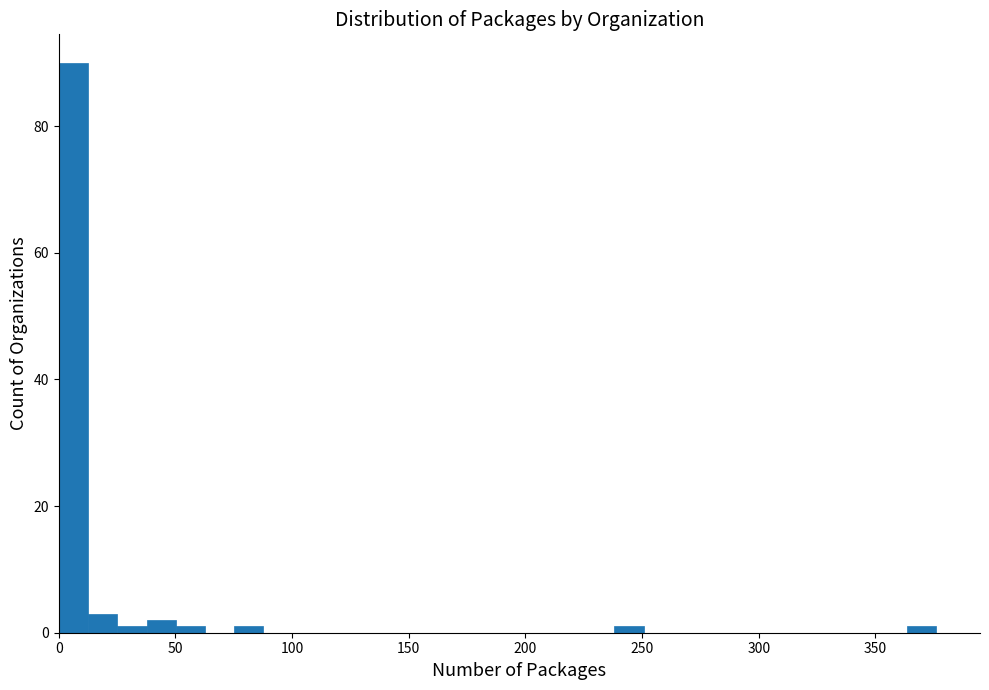

Read against the x-axis, roughly where is the centre of the tallest bar?

5